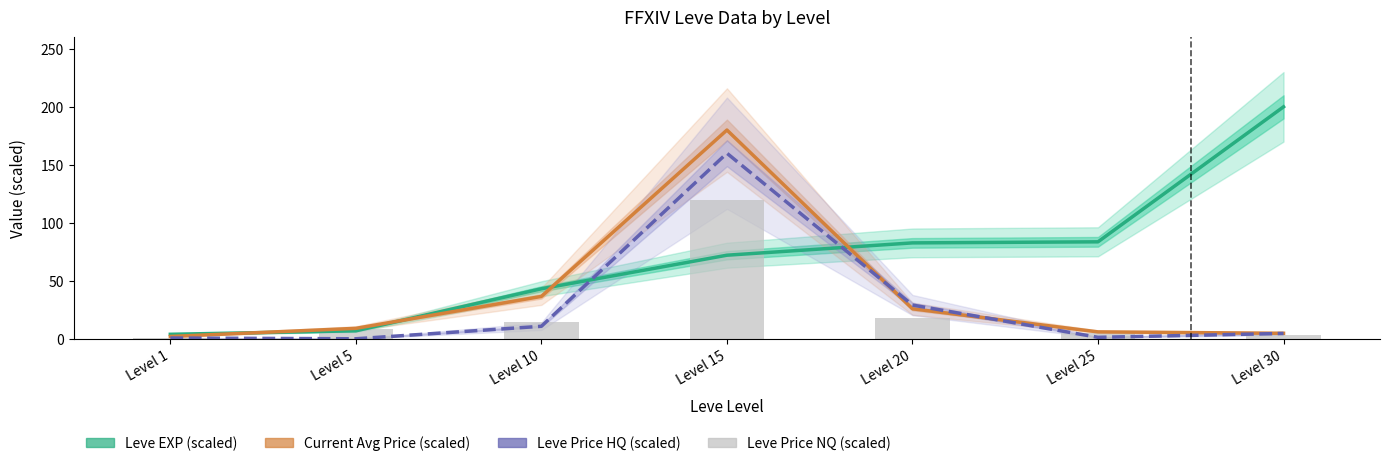

Is it true that Leve Price NQ (scaled) equals 82.3 at Level 15?

False